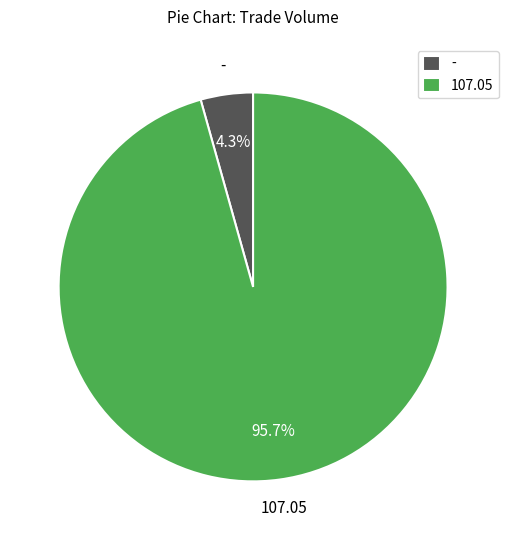

How many segments does this pie chart have?

2